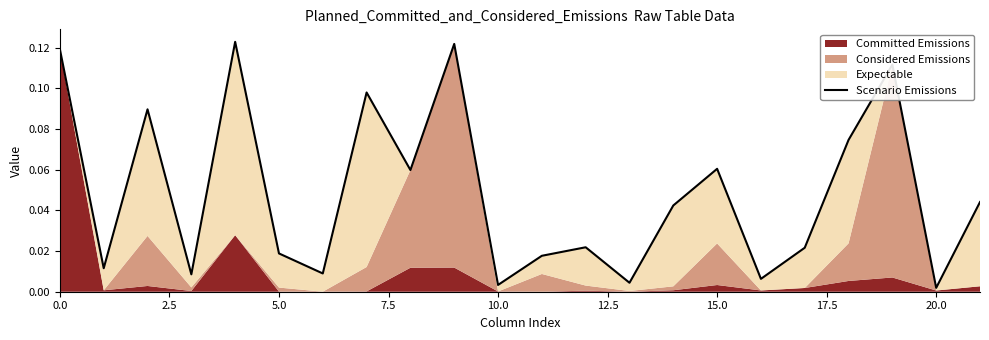

The value at 20.0 is 0.0. True or false?

False